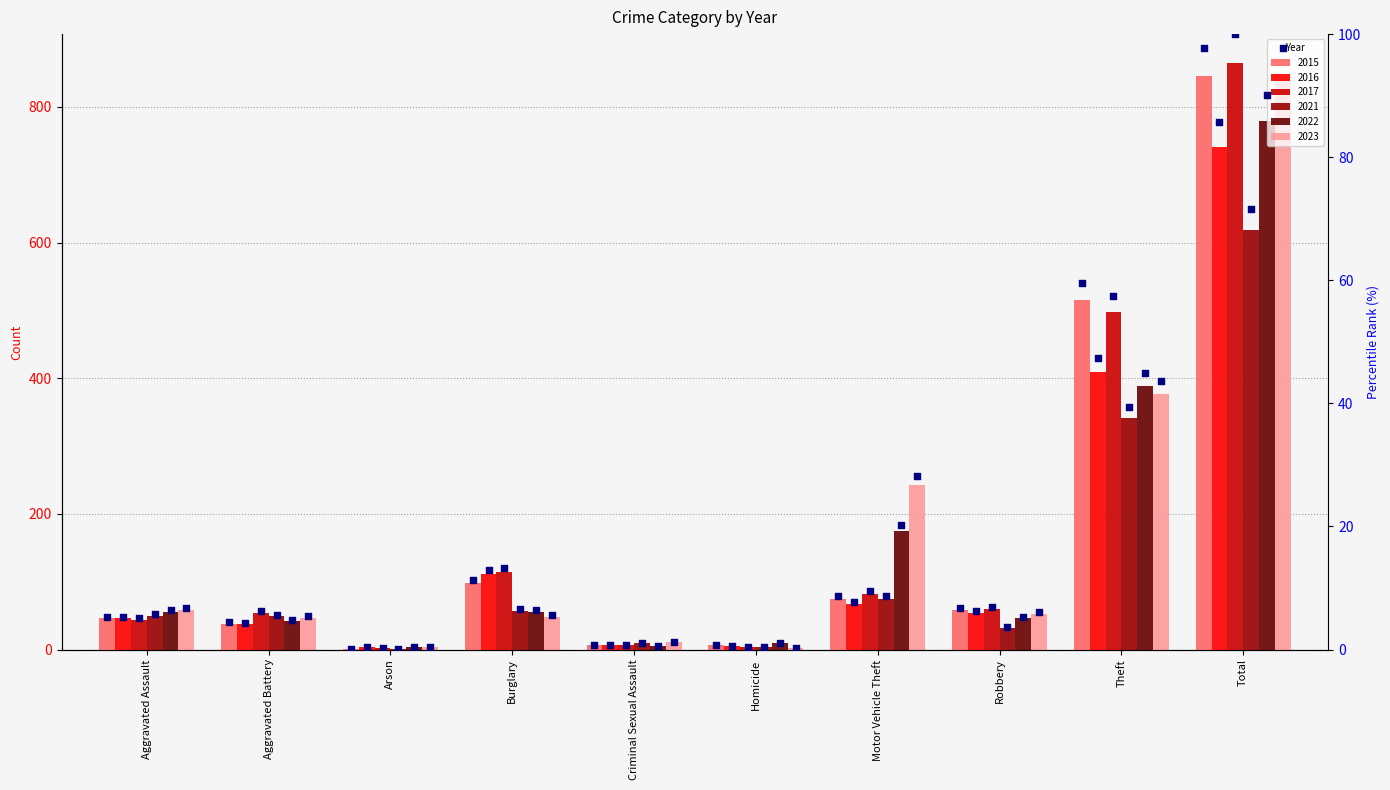

What is the change in value from Aggravated Battery to Robbery?

+2.4